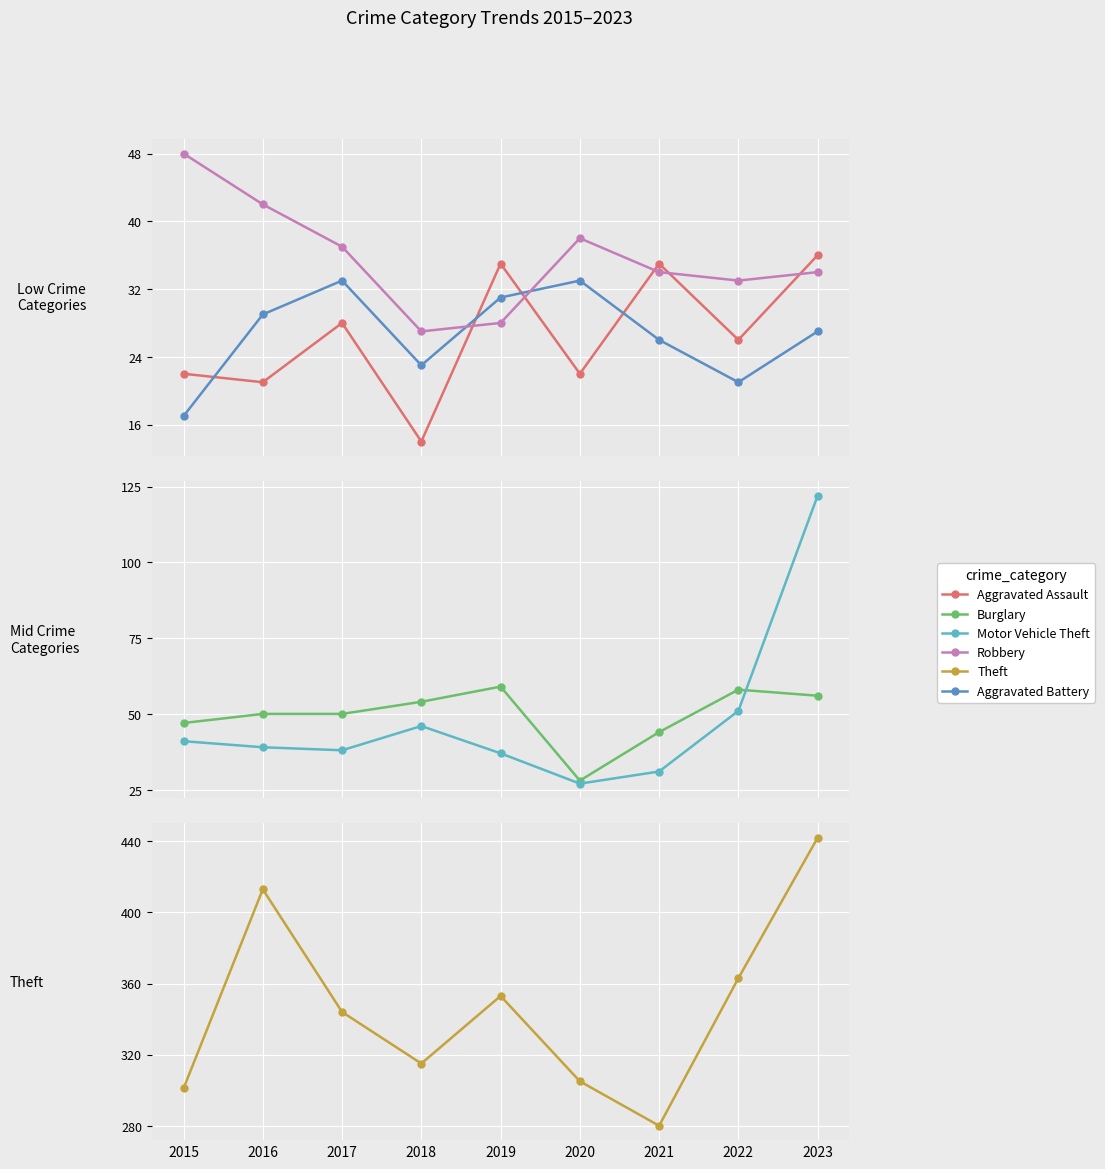

At 2015, list the series in order from largest to smallest.

Theft, Robbery, Burglary, Motor Vehicle Theft, Aggravated Assault, Aggravated Battery